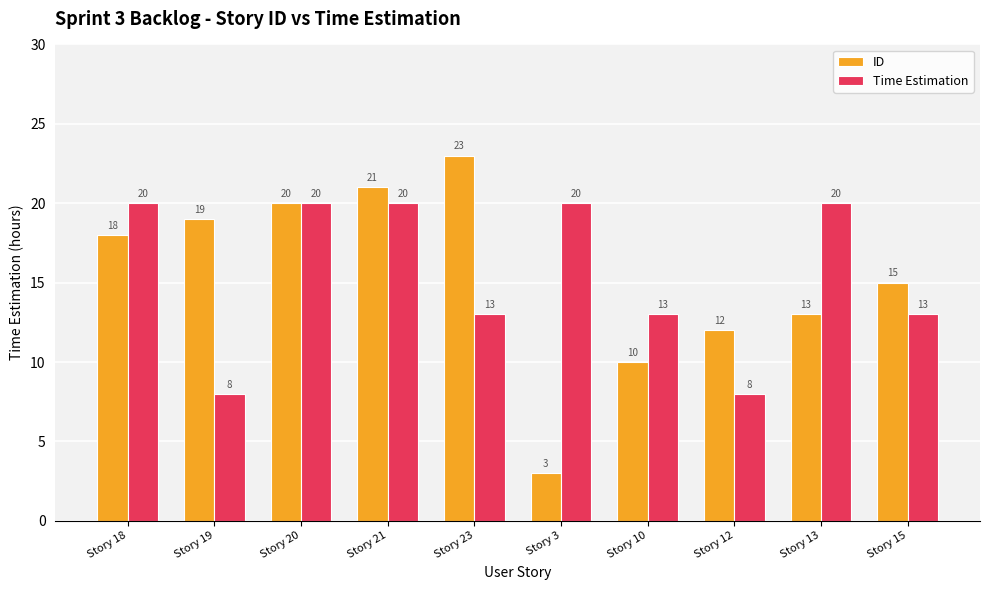

Reading left to right, extract all data points from this chart.

ID: Story 18=18	Story 19=19	Story 20=20	Story 21=21	Story 23=23	Story 3=3	Story 10=10	Story 12=12	Story 13=13	Story 15=15
Time Estimation: Story 18=20	Story 19=8	Story 20=20	Story 21=20	Story 23=13	Story 3=20	Story 10=13	Story 12=8	Story 13=20	Story 15=13